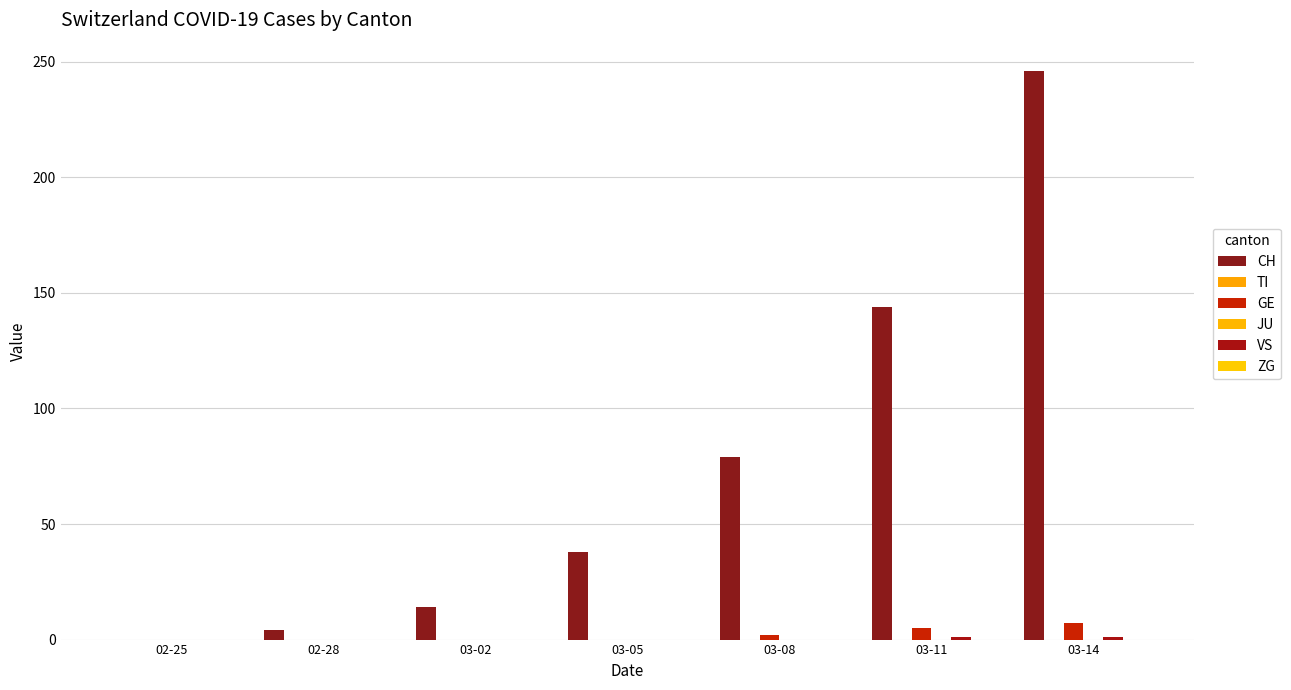

Rank the series by their maximum value, from lowest to highest.

TI, JU, ZG, VS, GE, CH